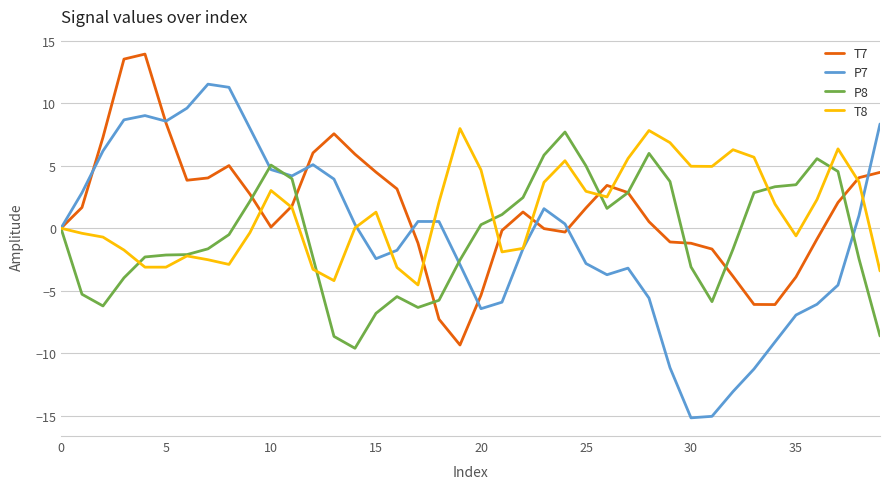

What is the maximum value shown in the chart?

13.9